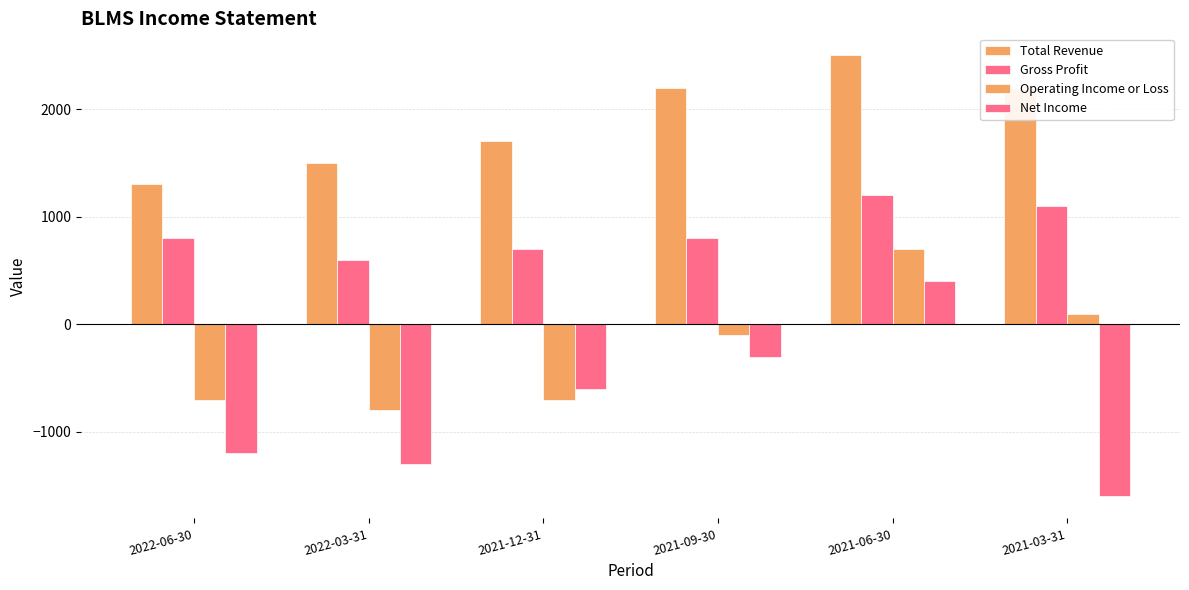

How many groups of bars are there?

6